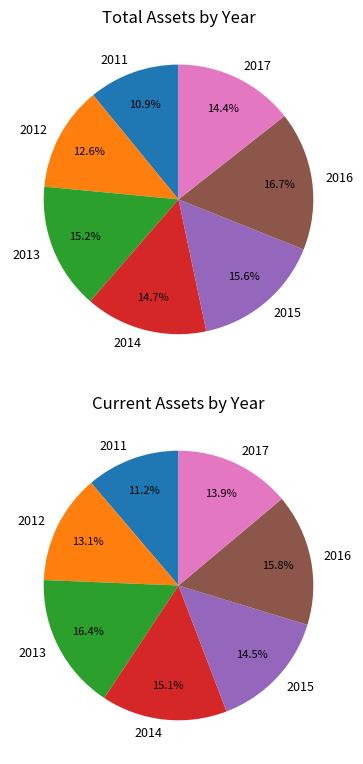

Which category has the biggest portion of the pie?

2016